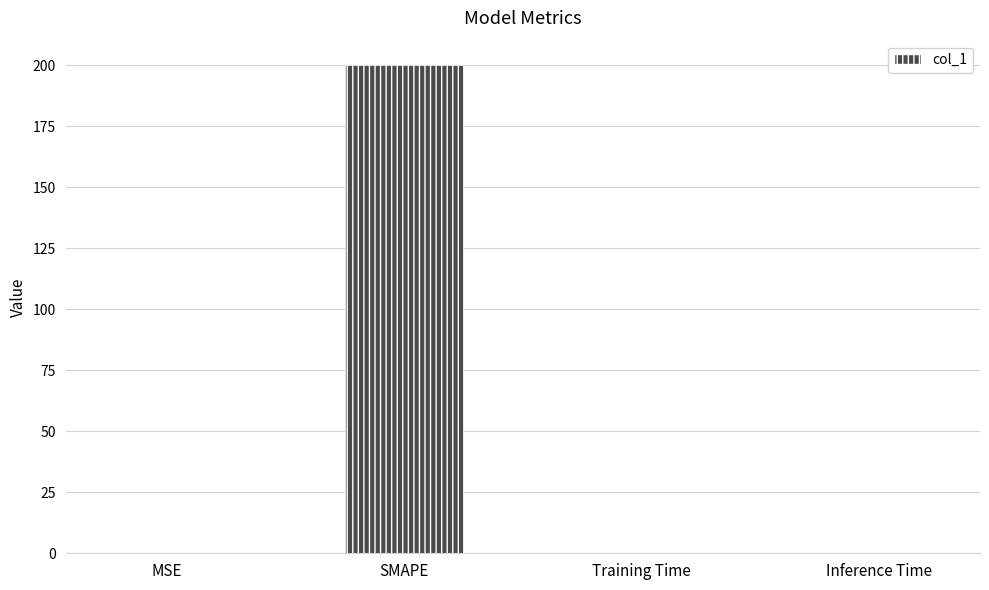

What is the sum of the values at Training Time and SMAPE?

200.0